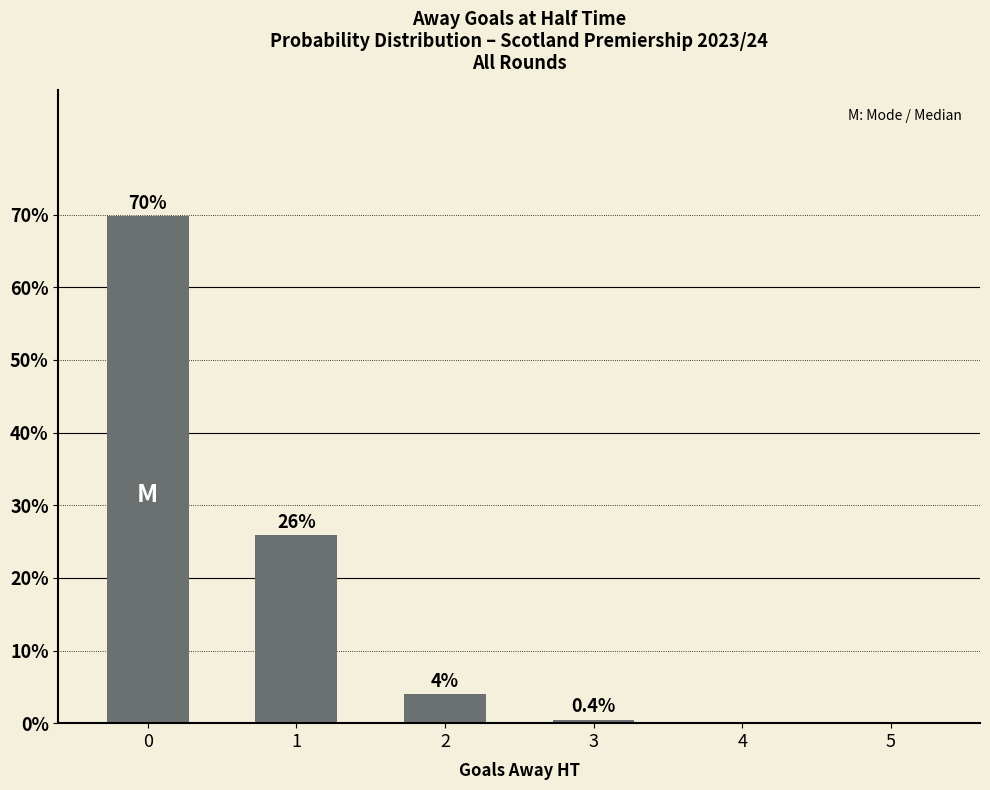

What is the average value?

16.7